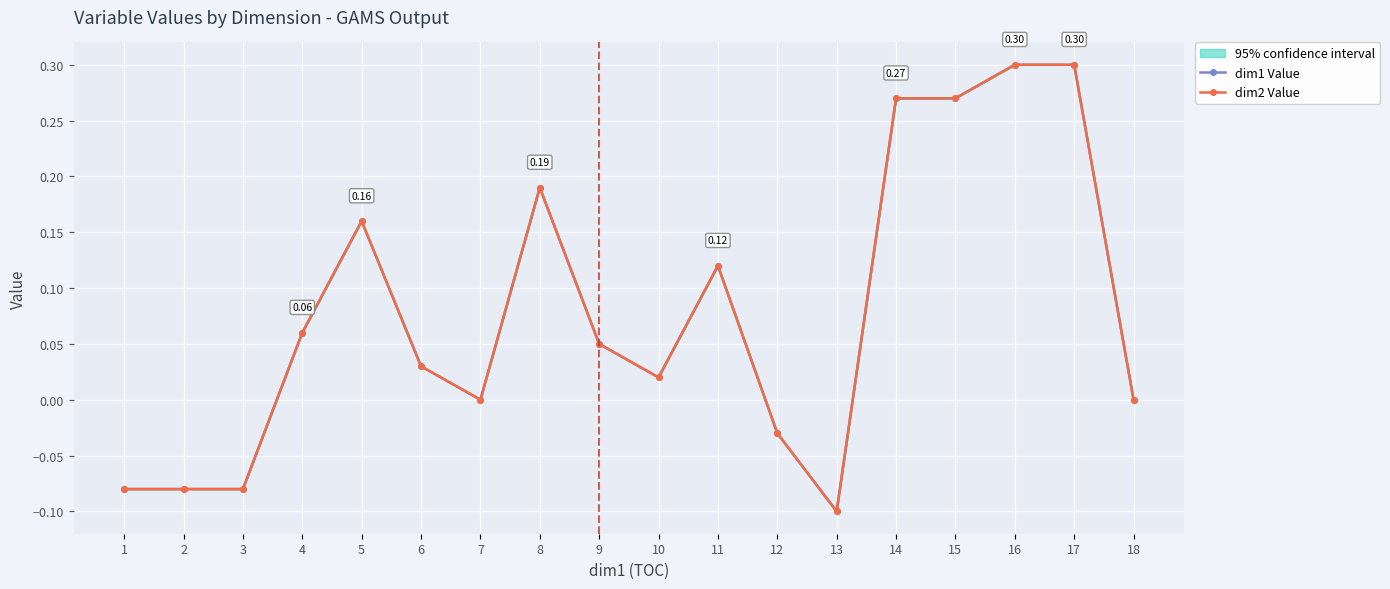

True or false: dim1 Value and dim2 Value intersect in this chart.

False